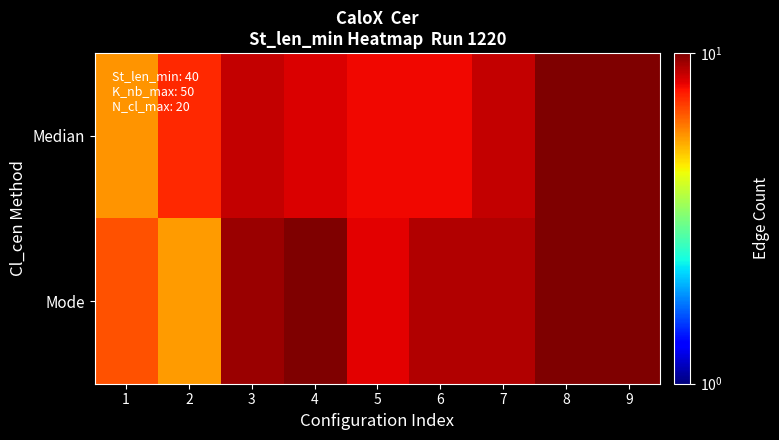

At how many categories does at least one series exceed 10?

2